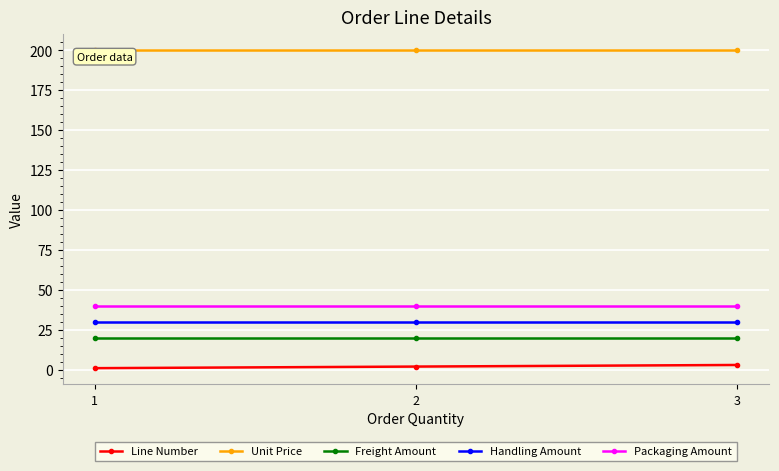

What is the average value of the Unit Price series?

200